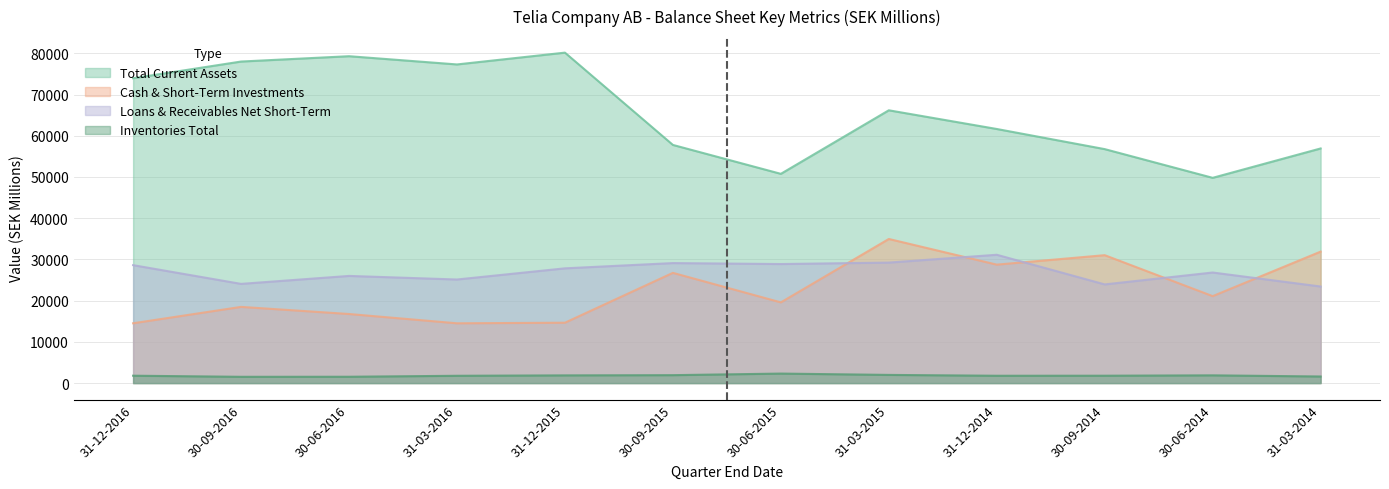

Reading right to left, what are all the values shown in this chart?

Total Current Assets: 31-03-2014=56921	30-06-2014=49795	30-09-2014=56760	31-12-2014=61644	31-03-2015=66179	30-06-2015=50764	30-09-2015=57778	31-12-2015=80167	31-03-2016=77303	30-06-2016=79301	30-09-2016=78005	31-12-2016=73955
Cash & Short-Term Investments: 31-03-2014=31894	30-06-2014=21091	30-09-2014=31031	31-12-2014=28735	31-03-2015=34962	30-06-2015=19578	30-09-2015=26742	31-12-2015=14647	31-03-2016=14505	30-06-2016=16758	30-09-2016=18485	31-12-2016=14510
Loans & Receivables Net Short-Term: 31-03-2014=23427	30-06-2014=26826	30-09-2014=23938	31-12-2014=31131	31-03-2015=29233	30-06-2015=28880	30-09-2015=29113	31-12-2015=27838	31-03-2016=25128	30-06-2016=25998	30-09-2016=24067	31-12-2016=28610
Inventories Total: 31-03-2014=1600	30-06-2014=1879	30-09-2014=1790	31-12-2014=1779	31-03-2015=1984	30-06-2015=2307	30-09-2015=1923	31-12-2015=1871	31-03-2016=1773	30-06-2016=1538	30-09-2016=1523	31-12-2016=1792